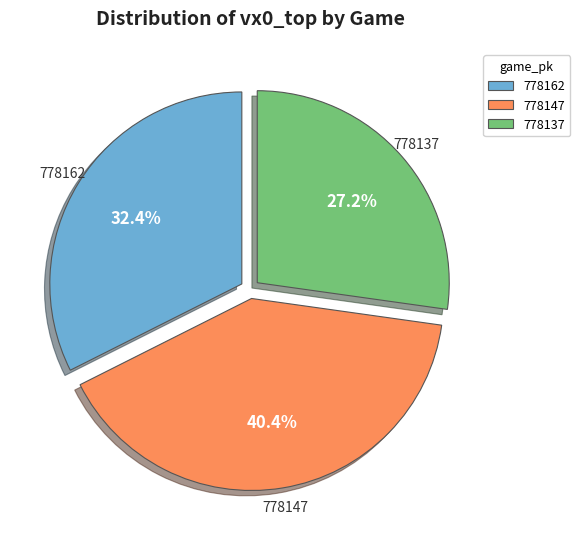

To the nearest percent, what is the difference between the 778147 and 778162 slice percentages?

8%